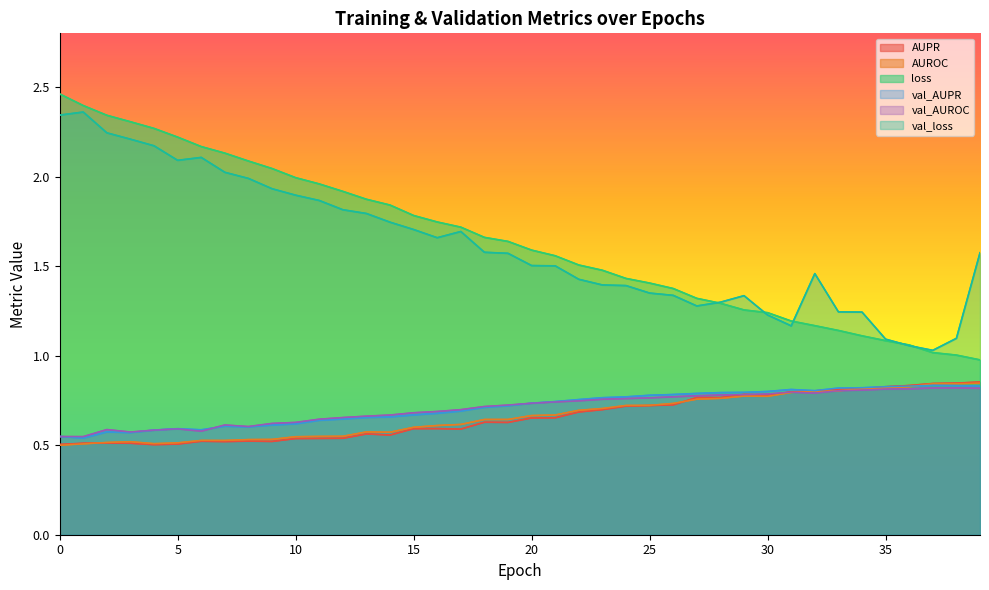

True or false: val_loss and AUPR intersect in this chart.

False